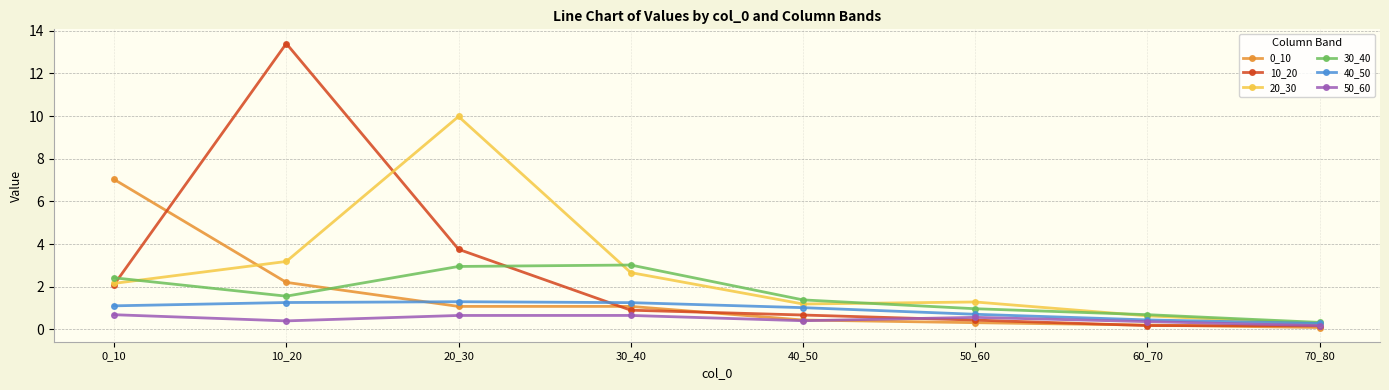

Rank the series at 30_40 from lowest to highest value.

50_60, 10_20, 0_10, 40_50, 20_30, 30_40